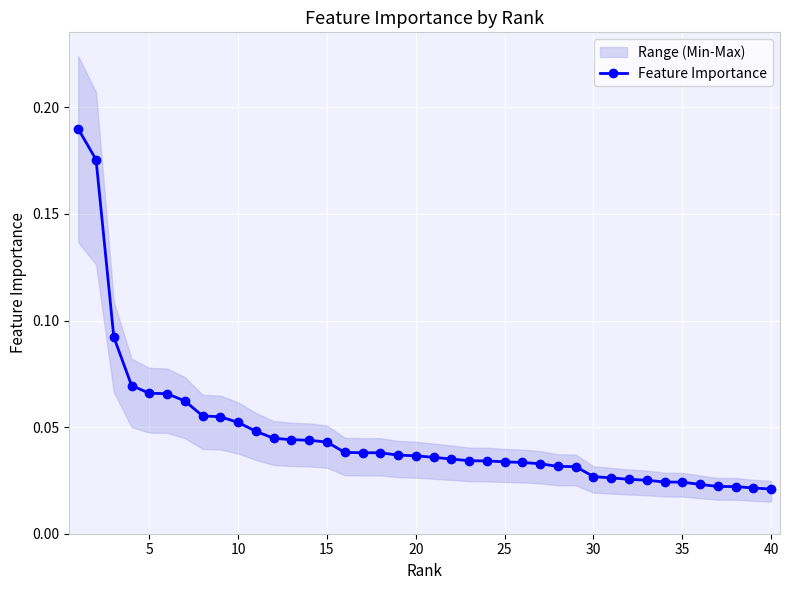

How many Feature Importance values are between 0 and 1?

40